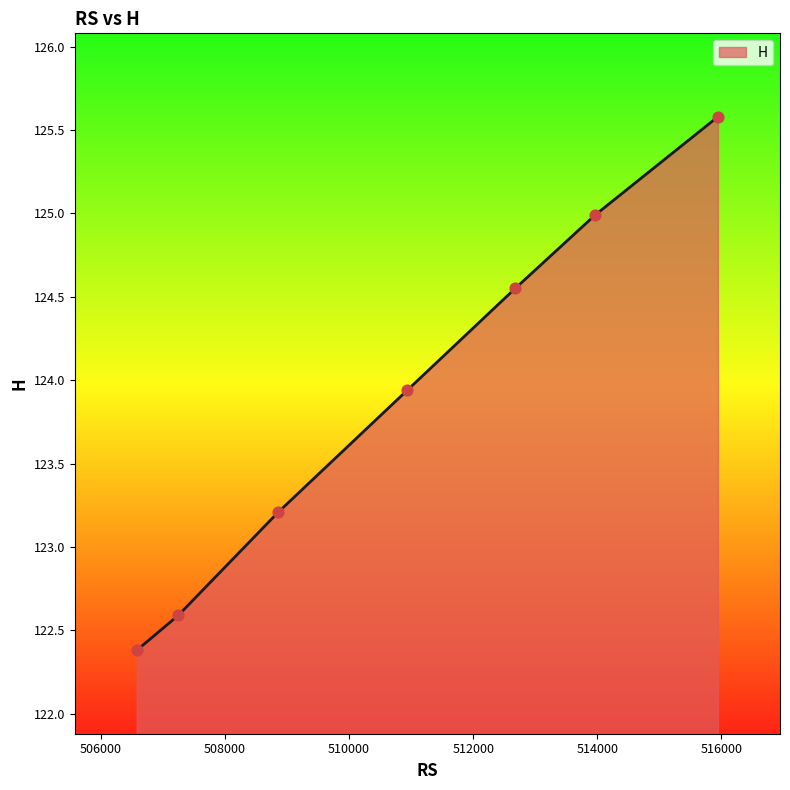

What is the change in value from 513963.4 to 510938.9?

-1.0